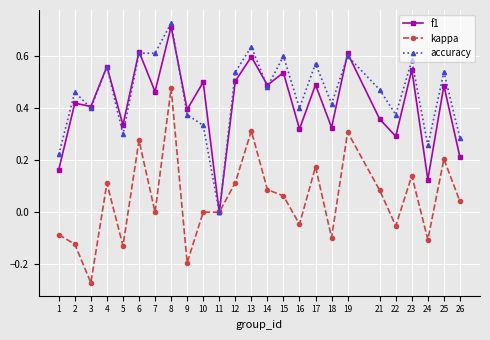

Which series has the largest total across all categories?

accuracy